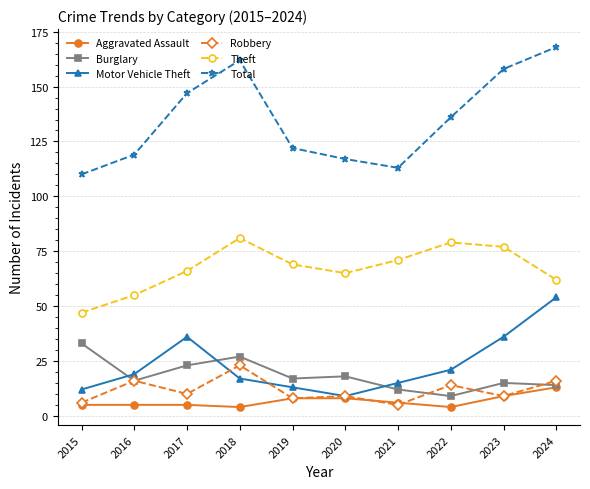

Count the number of categories in the chart.

10